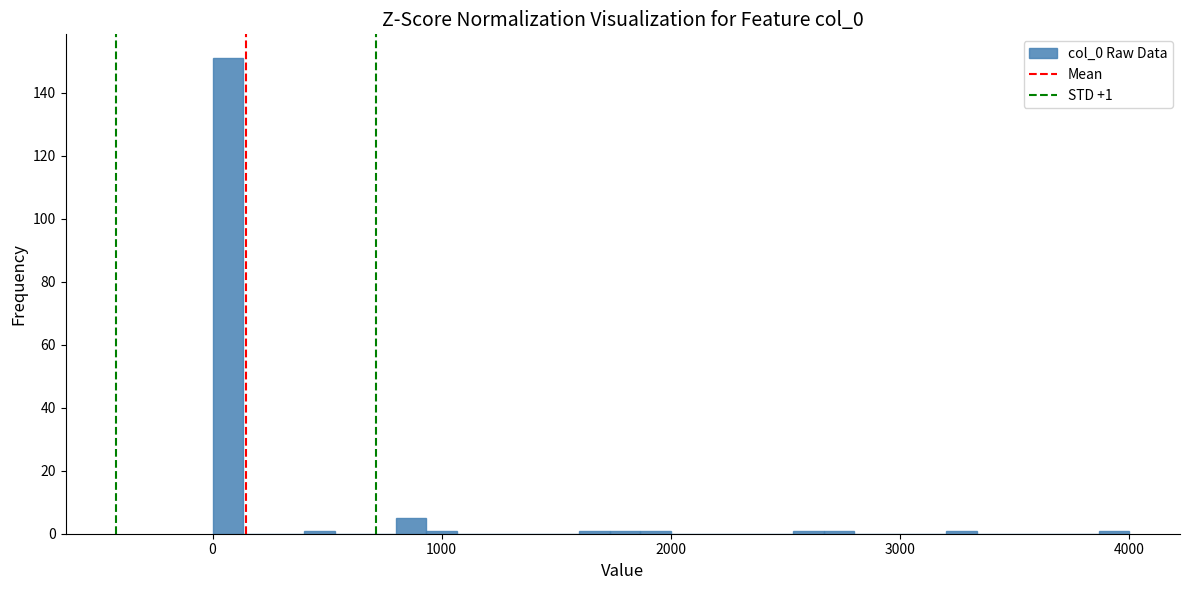

Around what value on the x-axis is the tallest bar? Give the approximate position of its centre, as read against the axis.

100